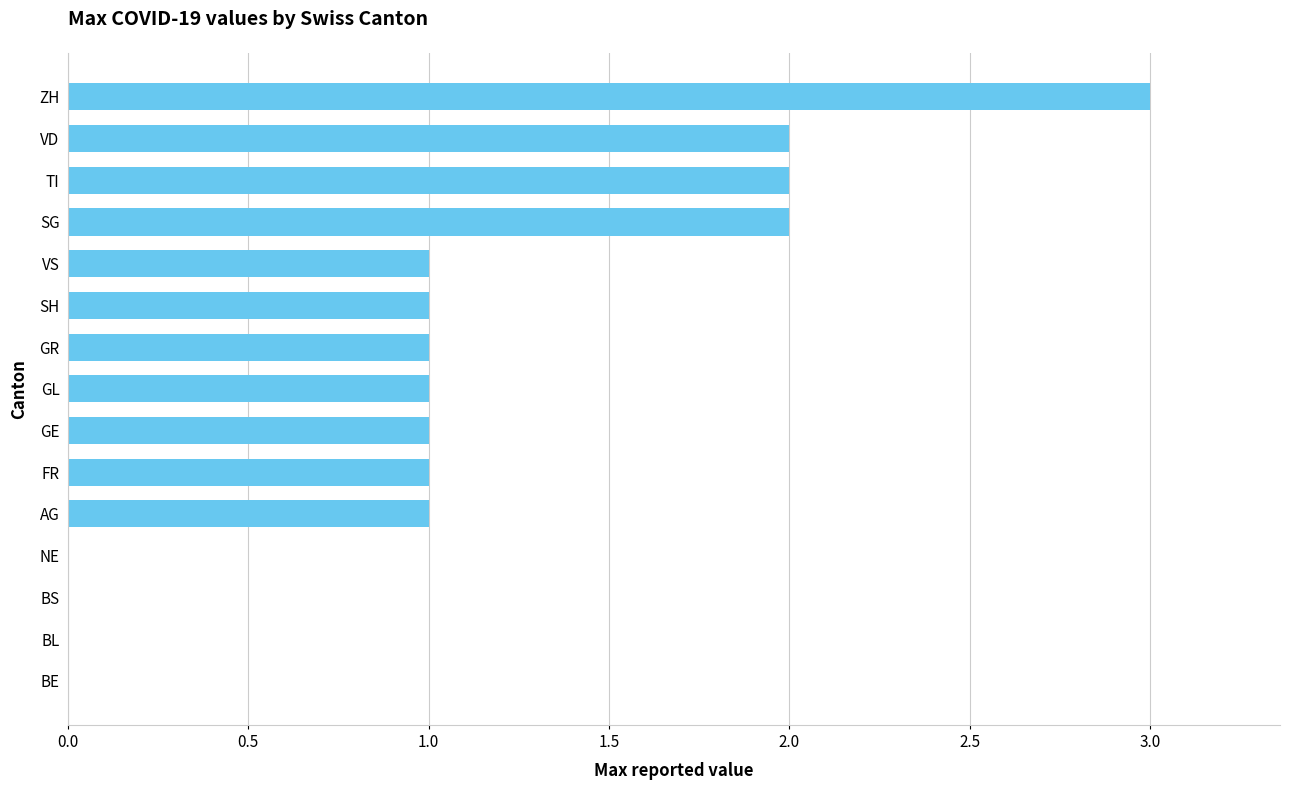

Reading bottom to top, transcribe all the data shown in this chart.

BE=0	BL=0	BS=0	NE=0	AG=1	FR=1	GE=1	GL=1	GR=1	SH=1	VS=1	SG=2	TI=2	VD=2	ZH=3